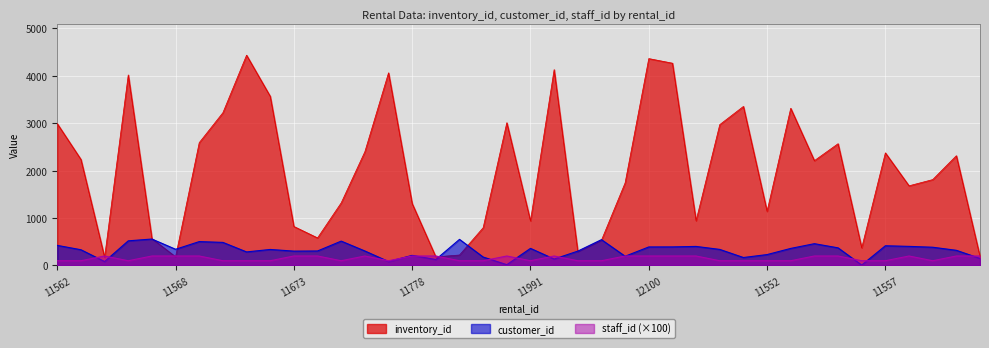

What is the difference between the second highest and minimum values in the staff_id series?

100